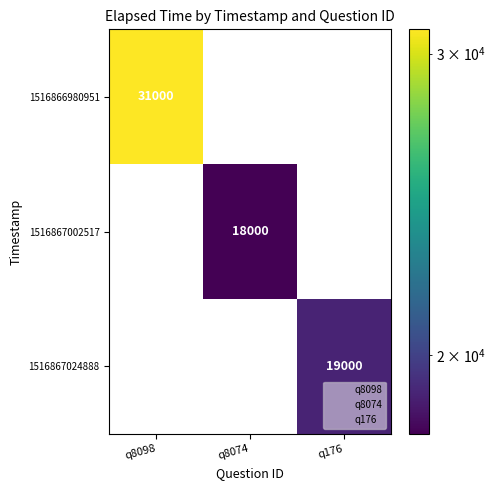

The 1516866980951 series shows 11787 at q8098. True or false?

False